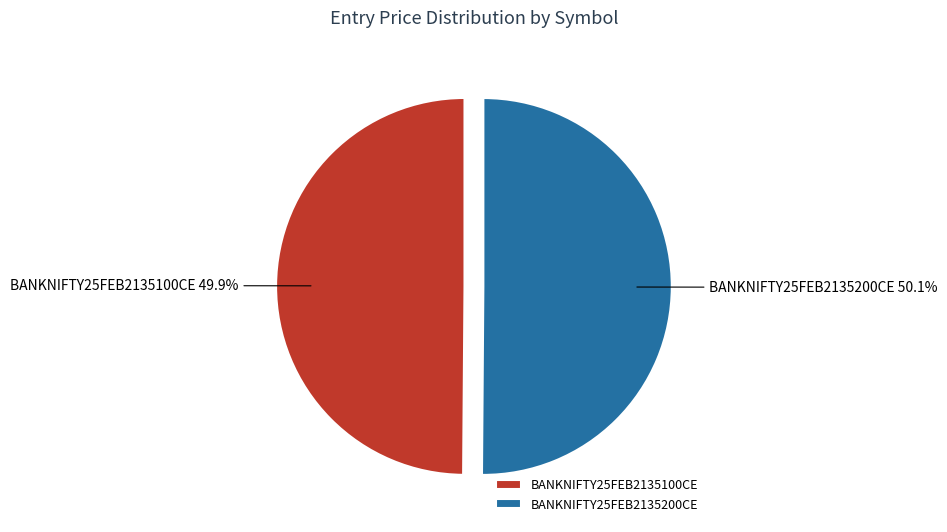

What percentage do BANKNIFTY25FEB2135200CE and BANKNIFTY25FEB2135100CE together represent?

100.0%